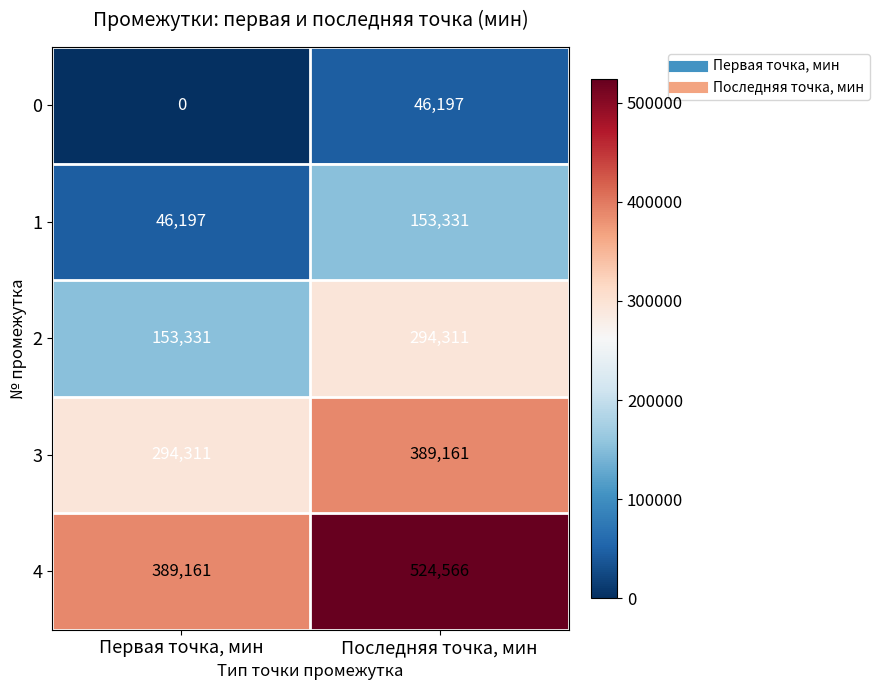

At which label does 0 reach its minimum?

Первая точка, мин